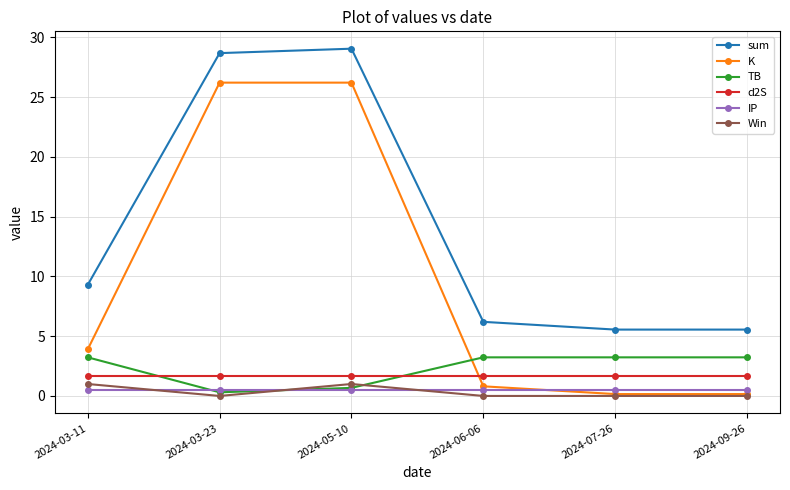

At which label does sum first exceed 9?

2024-03-11